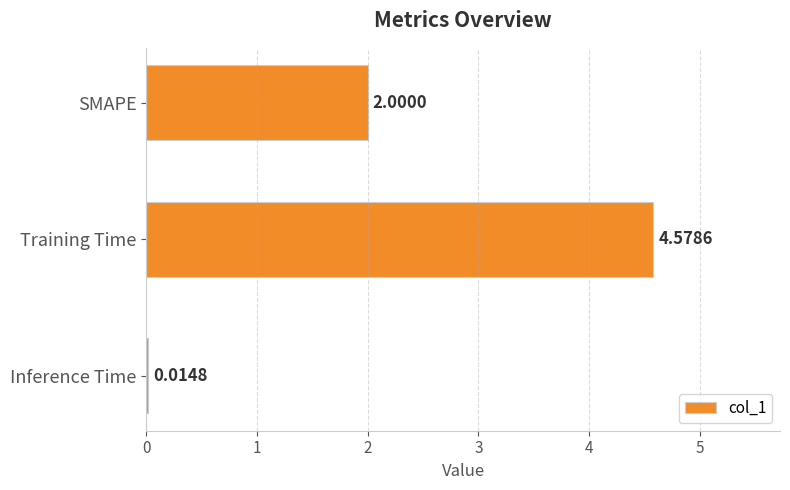

Which category has the highest value across all series?

Training Time